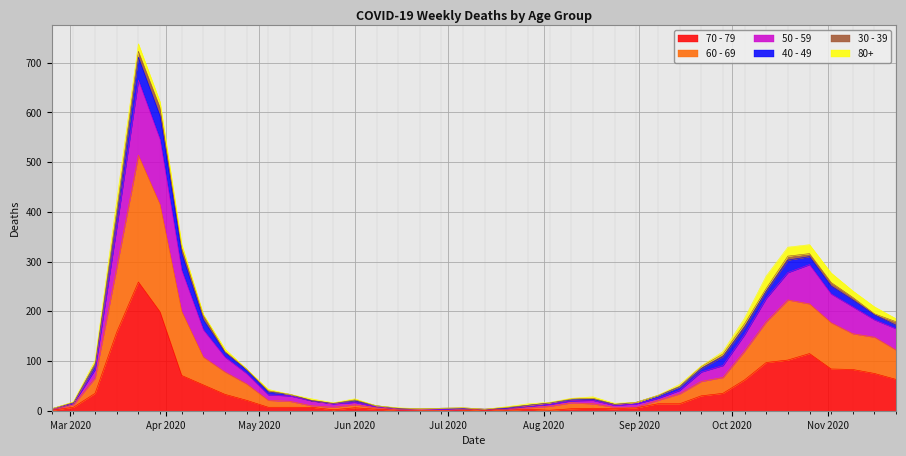

The value of 60 - 69 at 2020-08-24 is 20. True or false?

False